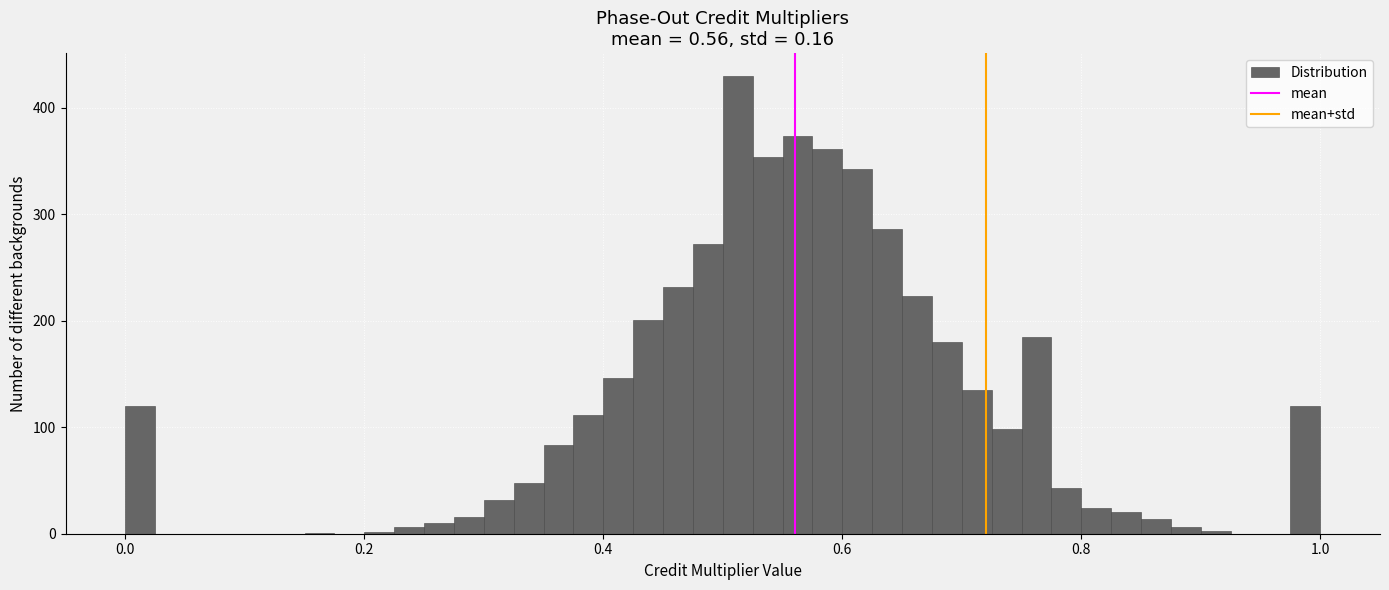

Around what value on the x-axis is the tallest bar? Give the approximate position of its centre, as read against the axis.

0.52